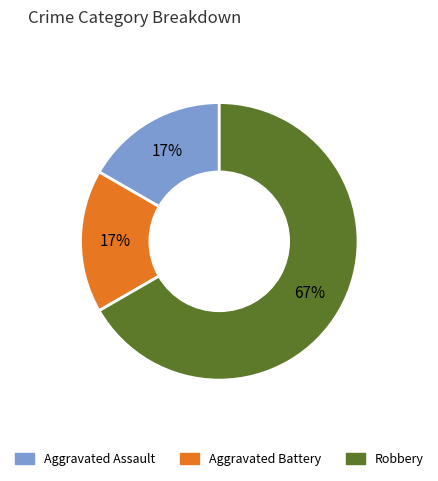

Which category accounts for the majority?

Robbery